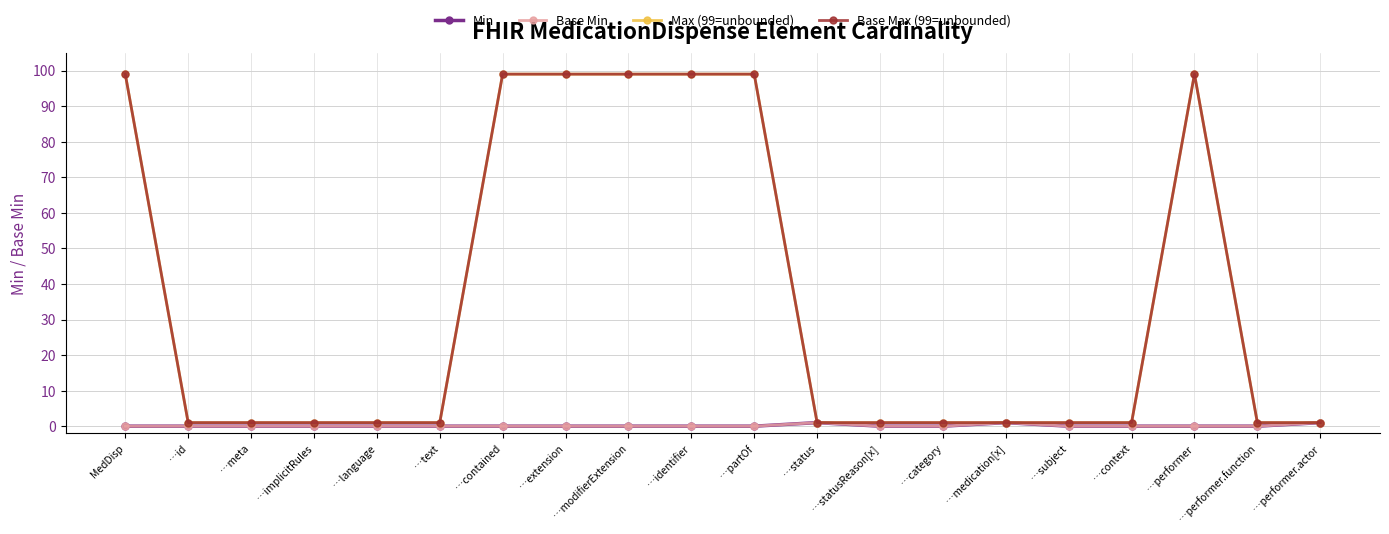

At which label is Base Min closest to 0?

MedDisp